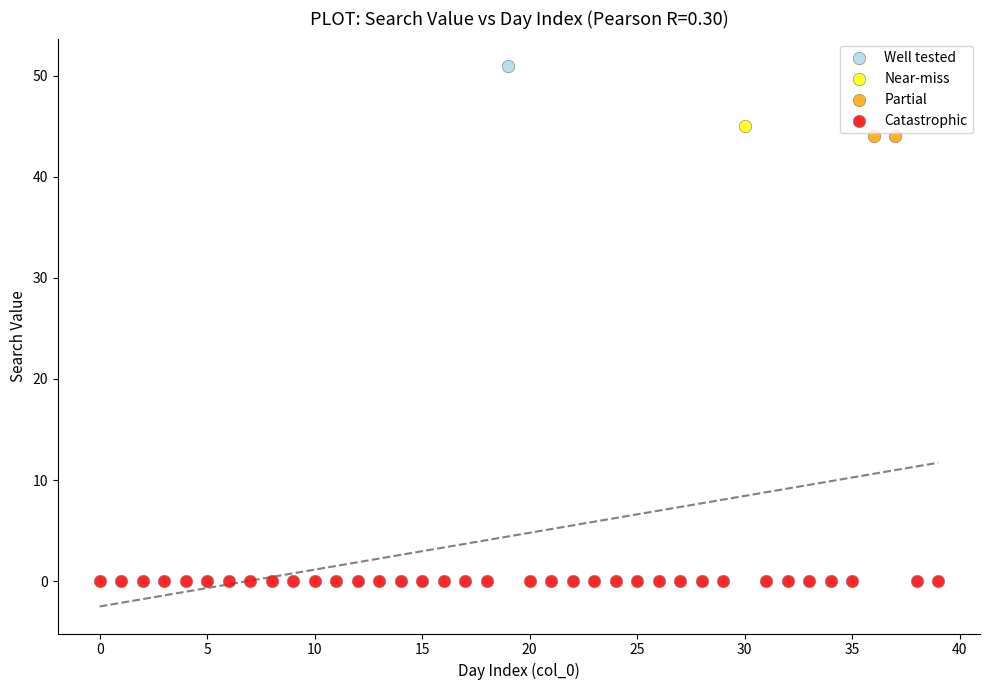

What are all the series names shown in the legend?

Well tested, Near-miss, Partial, Catastrophic